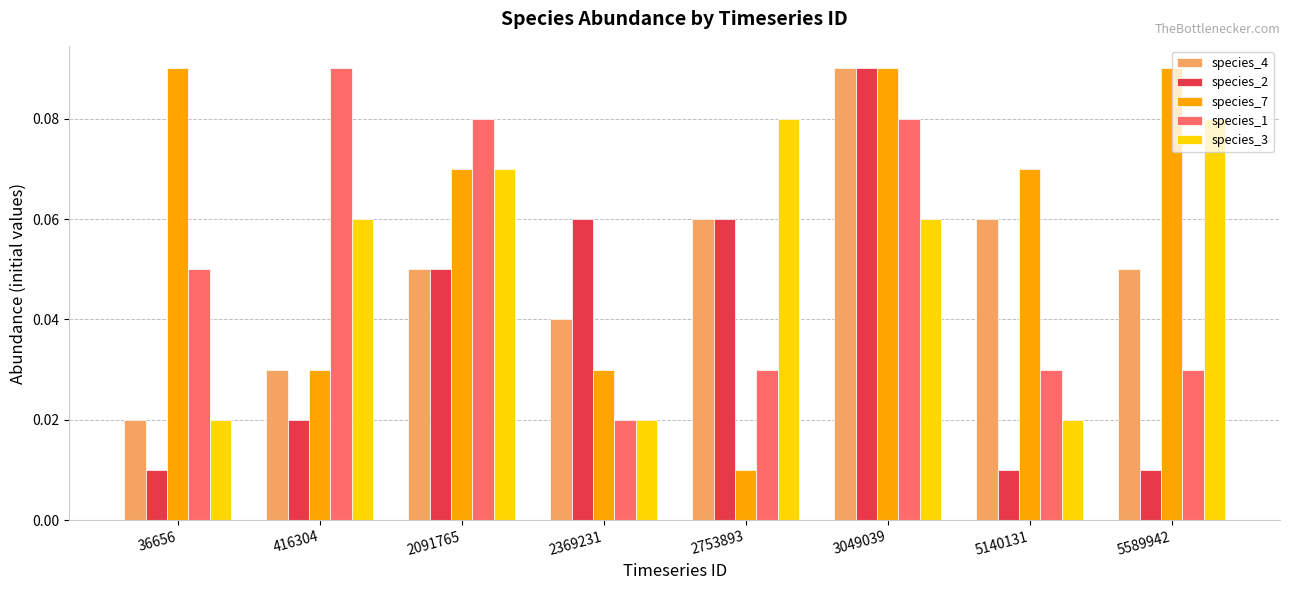

Does the chart contain stacked bars?

No